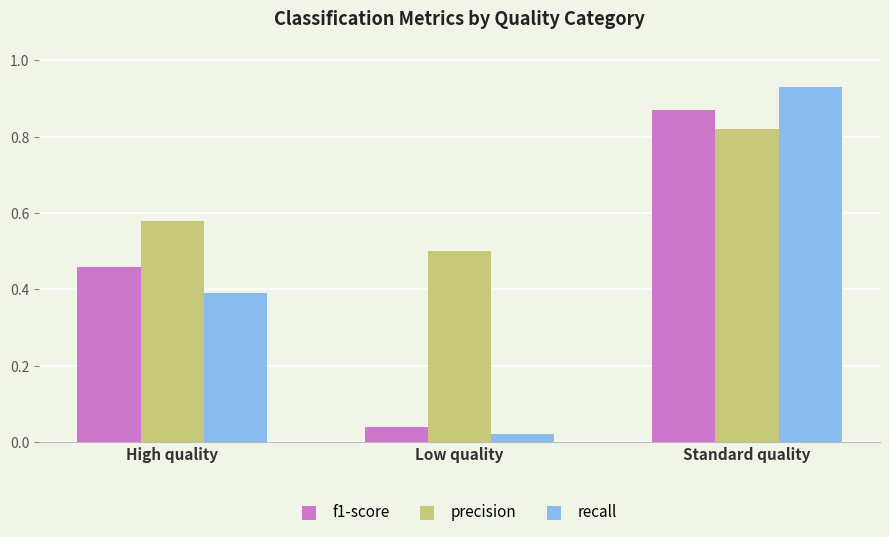

Which series has the largest range (max minus min)?

recall